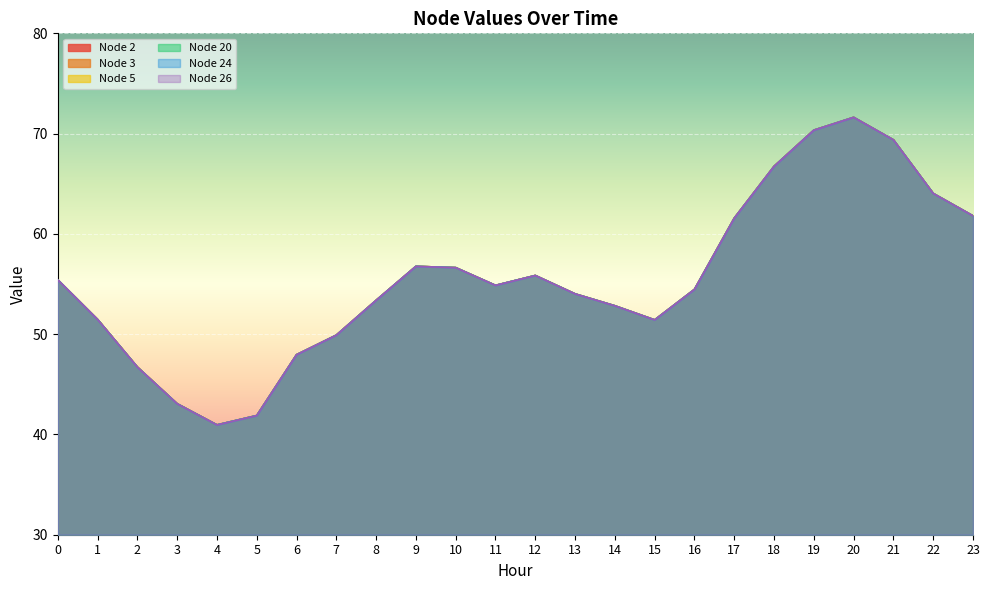

Between 0 and 15, which series saw the biggest shift?

Node 2